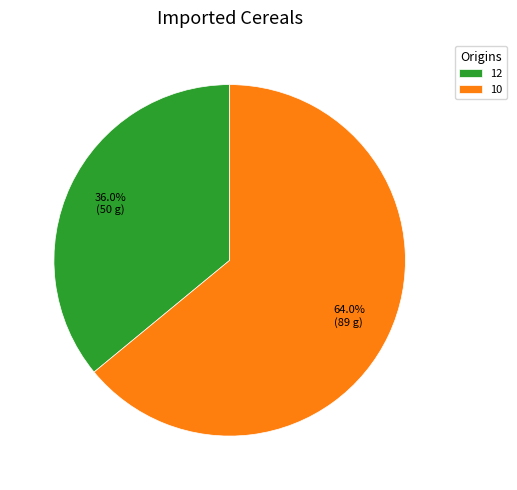

The 12 slice represents 23% of the pie. True or false?

False